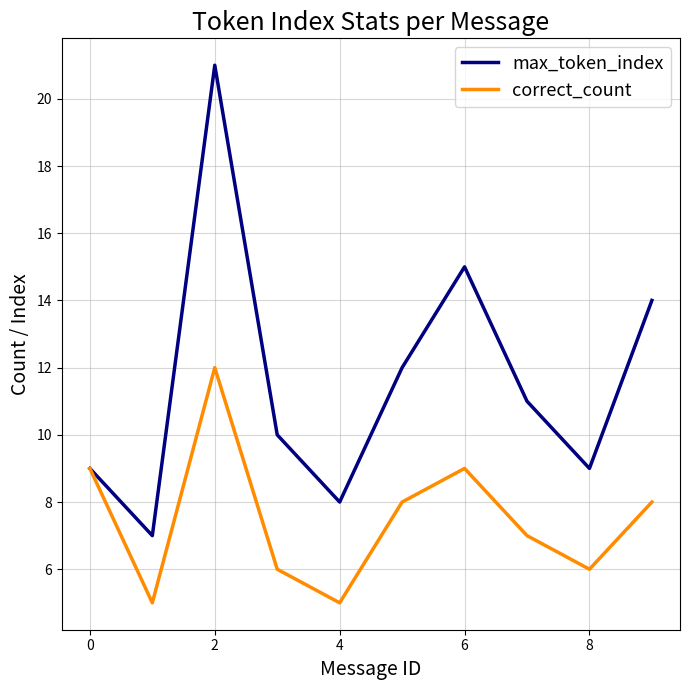

Which series has the largest range (max minus min)?

max_token_index